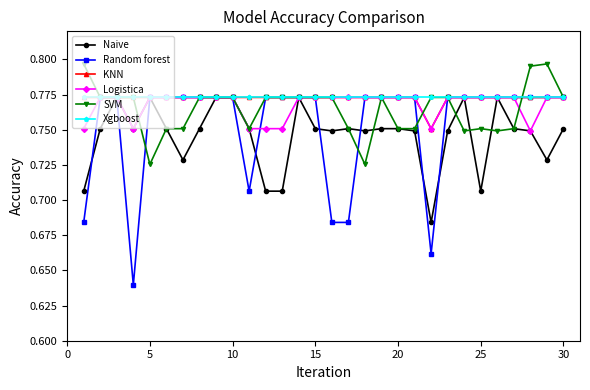

Count the Logistica values in the range 0 to 1.

30